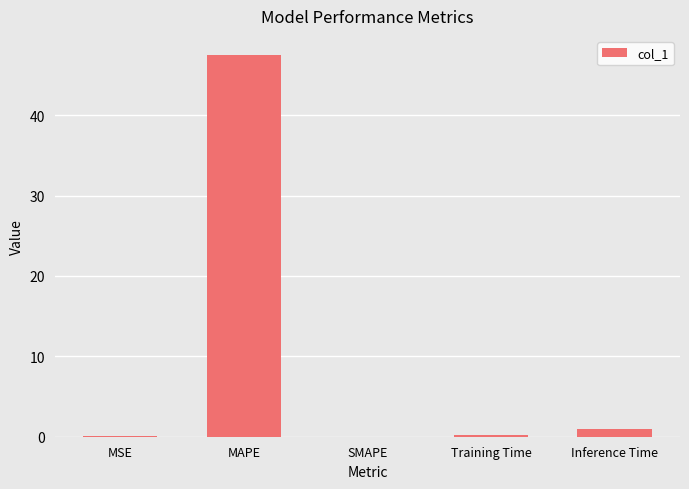

Does the chart contain stacked bars?

No